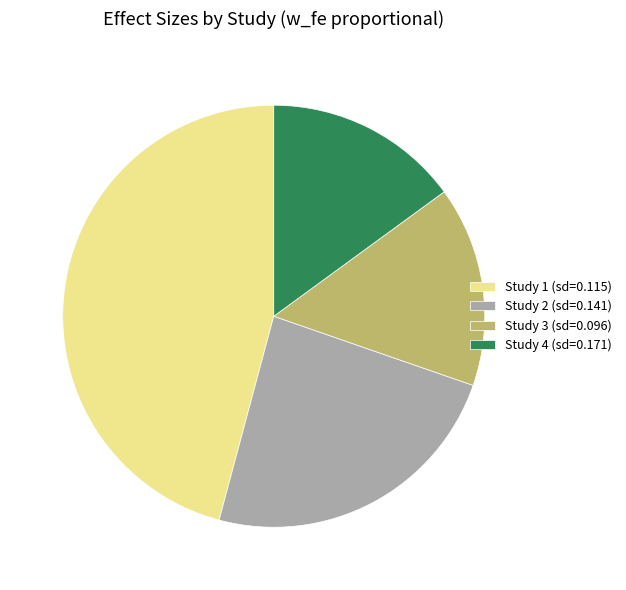

Count the number of slices in the pie.

4